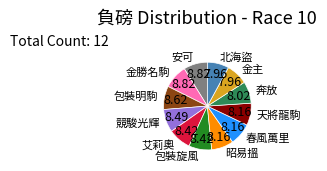

Is there any slice that represents more than half of the pie?

No